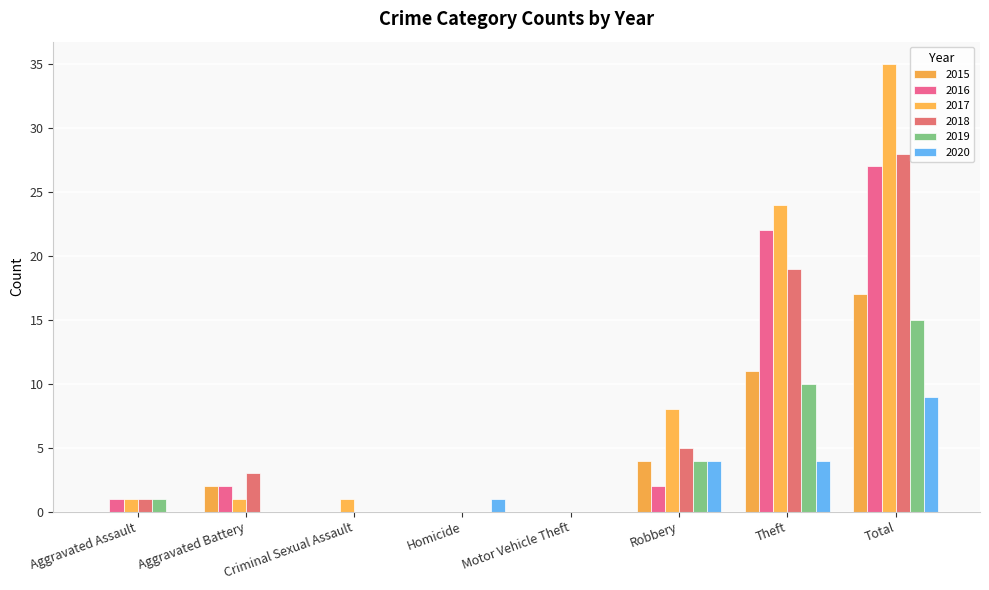

Reading left to right, list all the values displayed in this chart.

2015: Aggravated Assault=0	Aggravated Battery=2	Criminal Sexual Assault=0	Homicide=0	Motor Vehicle Theft=0	Robbery=4	Theft=11	Total=17
2016: Aggravated Assault=1	Aggravated Battery=2	Criminal Sexual Assault=0	Homicide=0	Motor Vehicle Theft=0	Robbery=2	Theft=22	Total=27
2017: Aggravated Assault=1	Aggravated Battery=1	Criminal Sexual Assault=1	Homicide=0	Motor Vehicle Theft=0	Robbery=8	Theft=24	Total=35
2018: Aggravated Assault=1	Aggravated Battery=3	Criminal Sexual Assault=0	Homicide=0	Motor Vehicle Theft=0	Robbery=5	Theft=19	Total=28
2019: Aggravated Assault=1	Aggravated Battery=0	Criminal Sexual Assault=0	Homicide=0	Motor Vehicle Theft=0	Robbery=4	Theft=10	Total=15
2020: Aggravated Assault=0	Aggravated Battery=0	Criminal Sexual Assault=0	Homicide=1	Motor Vehicle Theft=0	Robbery=4	Theft=4	Total=9